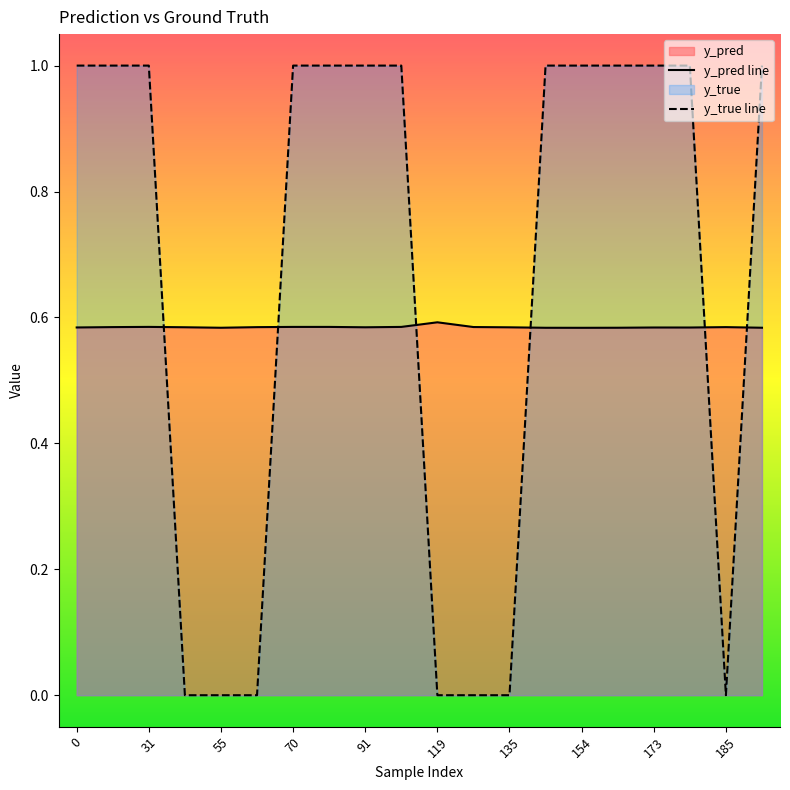

True or false: y_true line has a value of 0.2 at 15.

False